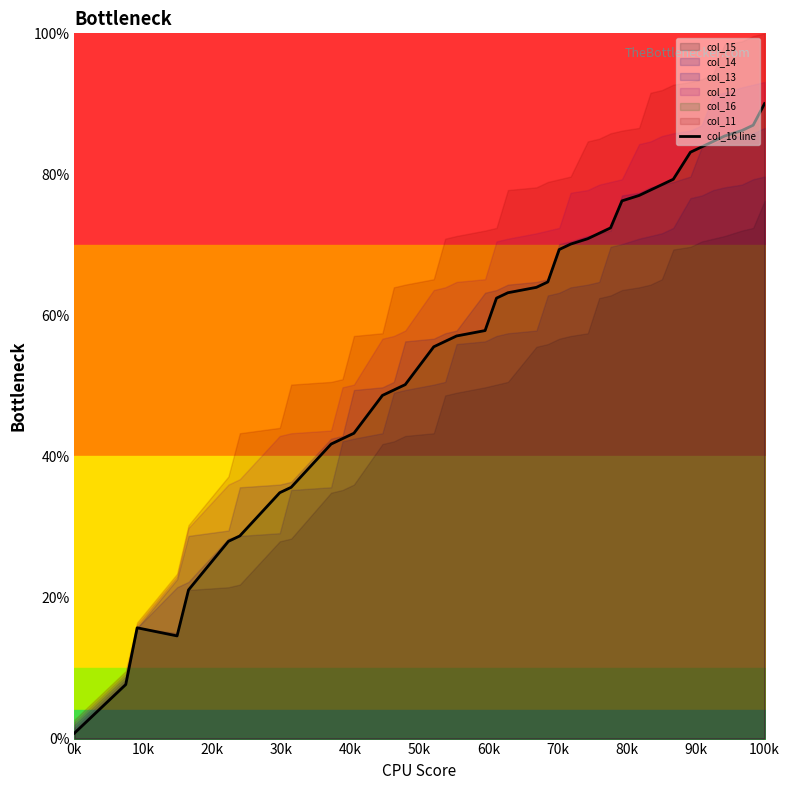

Reading right to left, list all the values displayed in this chart.

90.0	87.0	86.2	85.4	84.7	83.9	83.1	79.3	78.5	77.8	77.0	76.2	72.4	71.6	70.9	70.1	69.3	64.8	64.0	63.2	62.5	57.9	57.1	56.3	55.6	50.2	49.4	48.7	43.3	42.5	41.8	35.6	34.9	28.7	28.0	21.1	14.6	15.7	7.7	0.8